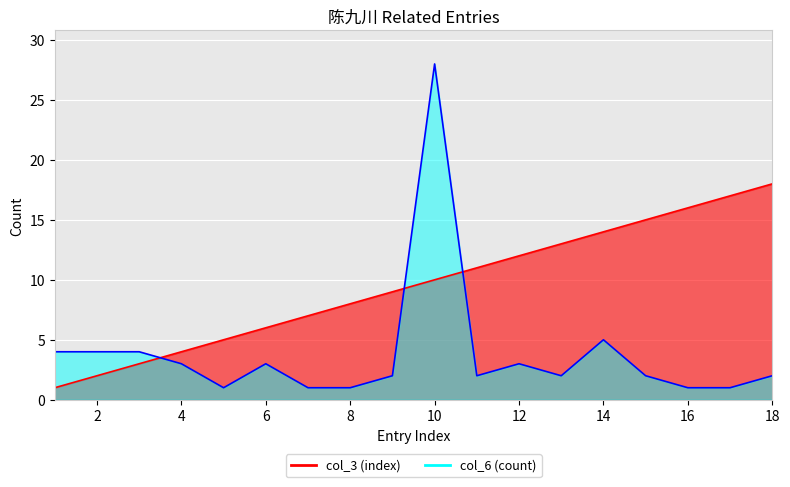

Which series has the widest spread of values?

col_6 (count)